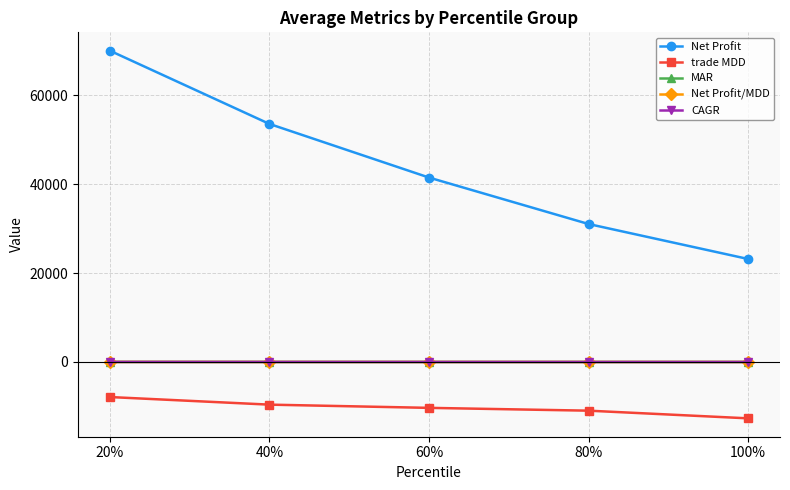

How many lines are shown in the chart?

5